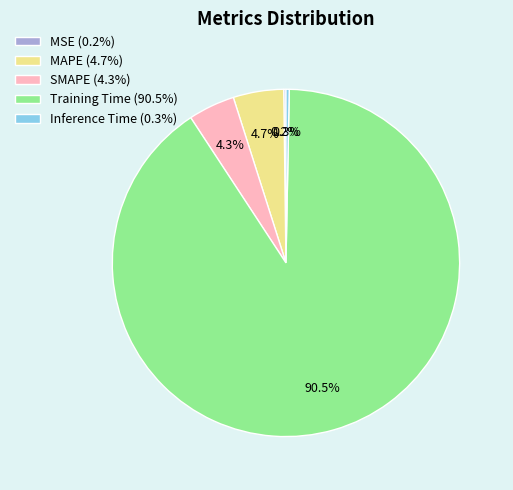

To the nearest percent, what is the combined percentage of Inference Time and SMAPE?

5%